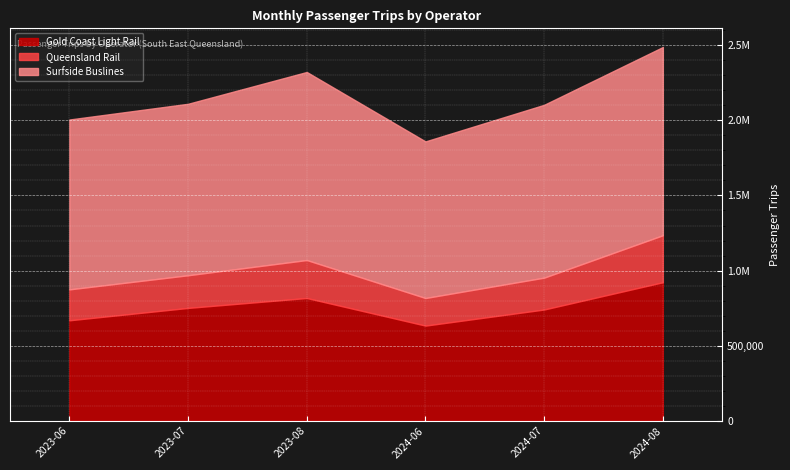

Where is the first local minimum for Gold Coast Light Rail?

2024-06